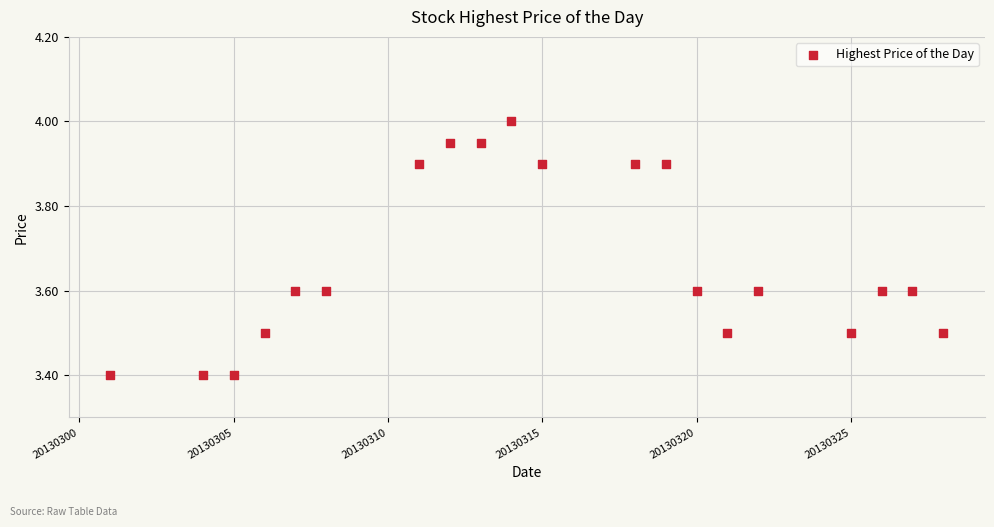

What is the range of X values (max minus min)?

27.0